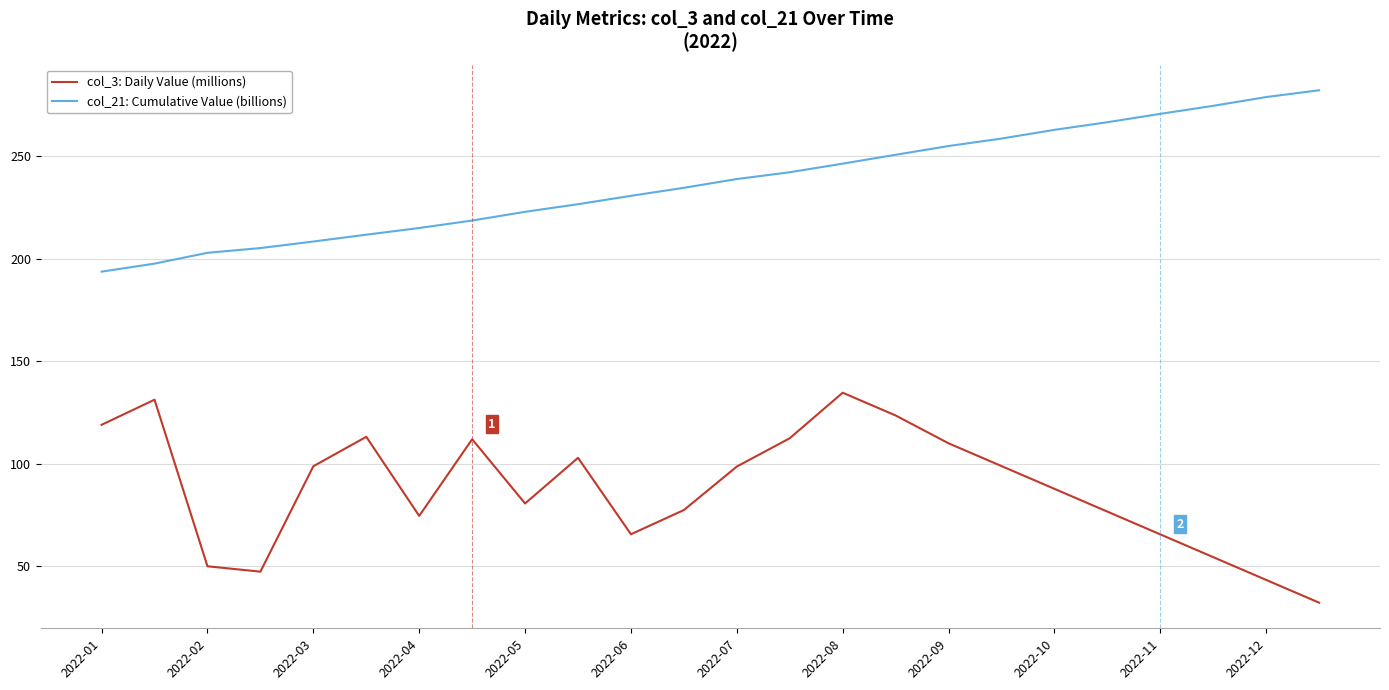

What is the smallest value displayed?

32.1